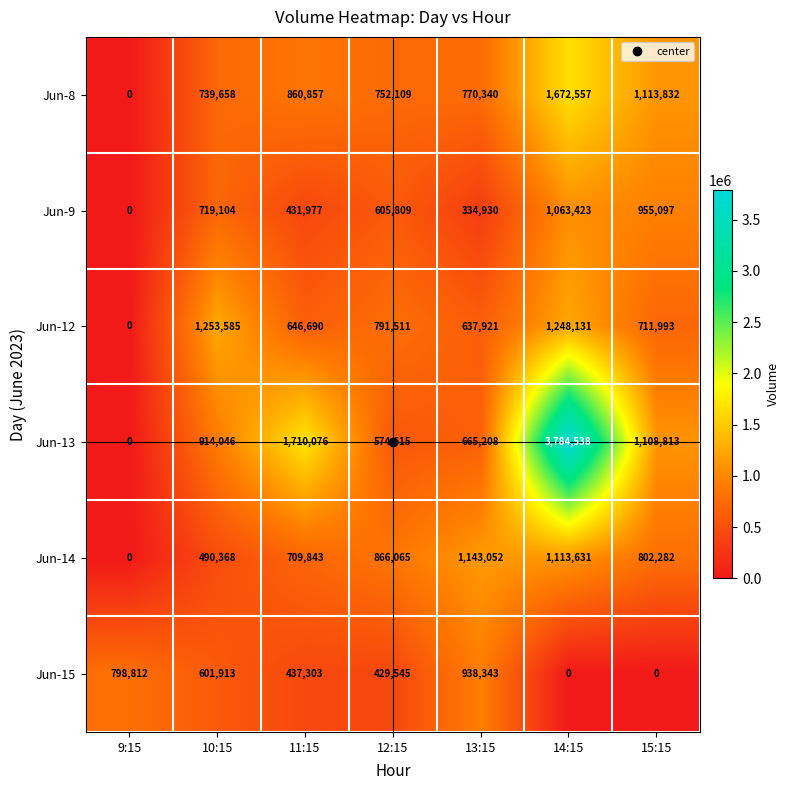

What is the greatest value displayed?

3784538